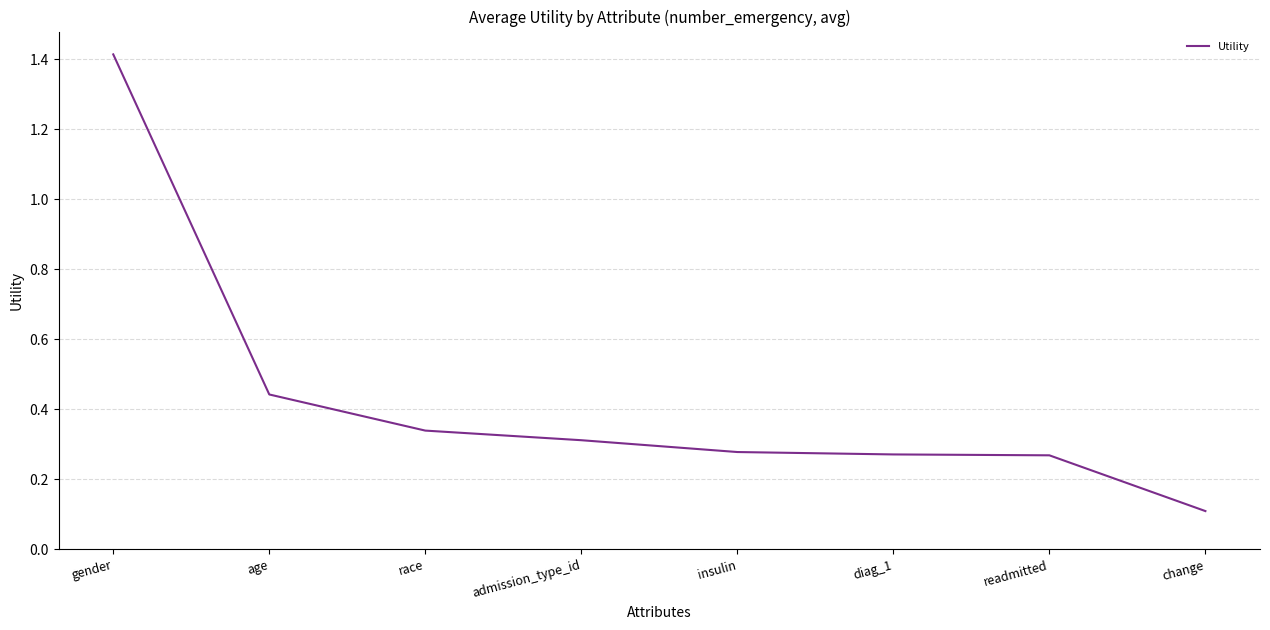

Which category has the lowest value across all series?

change